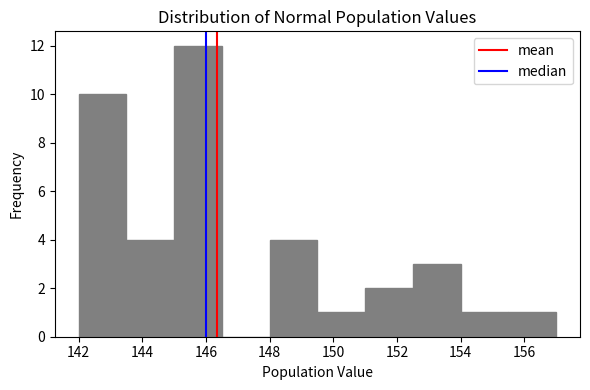

What is the height of the bar covering 142.0 to 143.5 on the x-axis? Neither the bar edges nor the heights are printed on the chart, so give them approximately, as read against the axes.

10